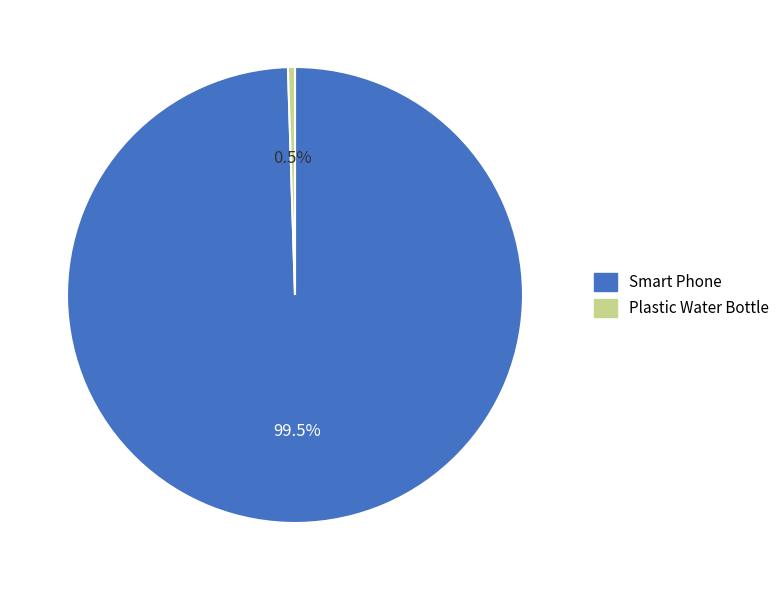

Which has a higher value, Plastic Water Bottle or Smart Phone?

Smart Phone